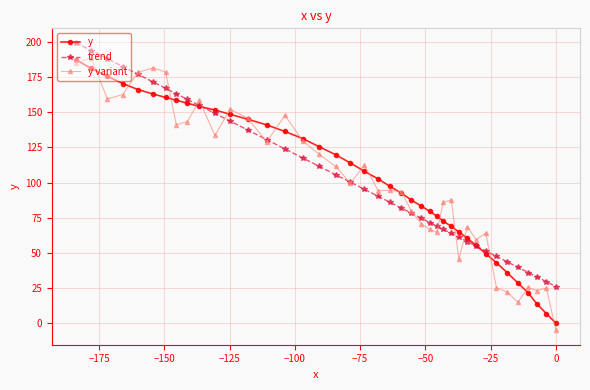

True or false: trend has more than 1 points higher than both neighbors.

False